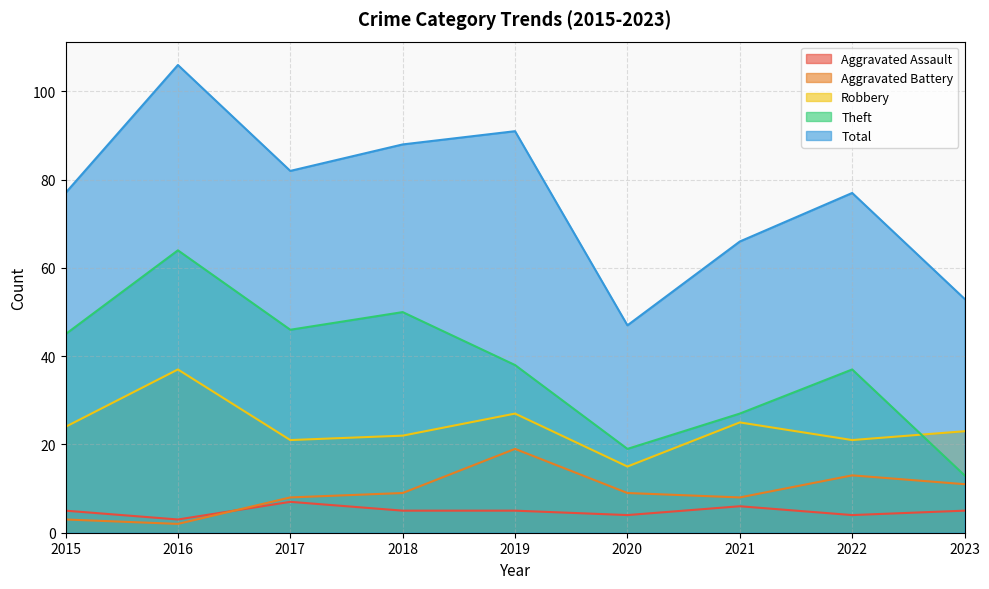

Rank the series by their maximum value, from highest to lowest.

Total, Theft, Robbery, Aggravated Battery, Aggravated Assault